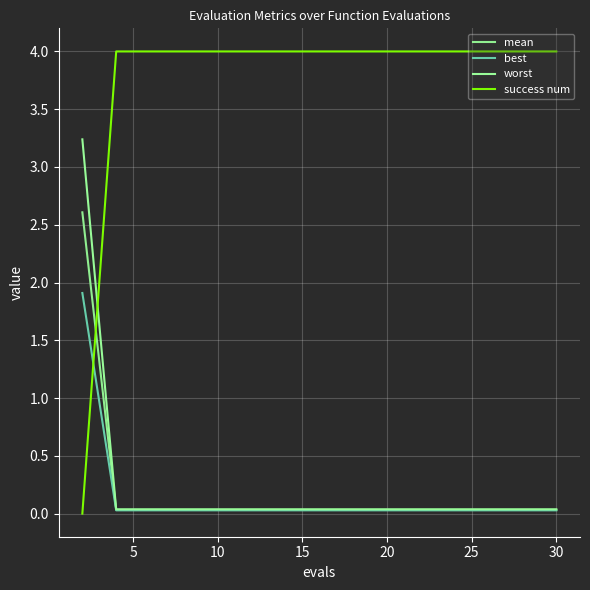

Reading right to left, extract all data points from this chart.

mean: 0.0	0.0	0.0	0.0	0.0	0.0	0.0	0.0	0.0	0.0	0.0	0.0	0.0	0.0	2.6
best: 0.0	0.0	0.0	0.0	0.0	0.0	0.0	0.0	0.0	0.0	0.0	0.0	0.0	0.0	1.9
worst: 0.0	0.0	0.0	0.0	0.0	0.0	0.0	0.0	0.0	0.0	0.0	0.0	0.0	0.0	3.2
success num: 4.0	4.0	4.0	4.0	4.0	4.0	4.0	4.0	4.0	4.0	4.0	4.0	4.0	4.0	0.0